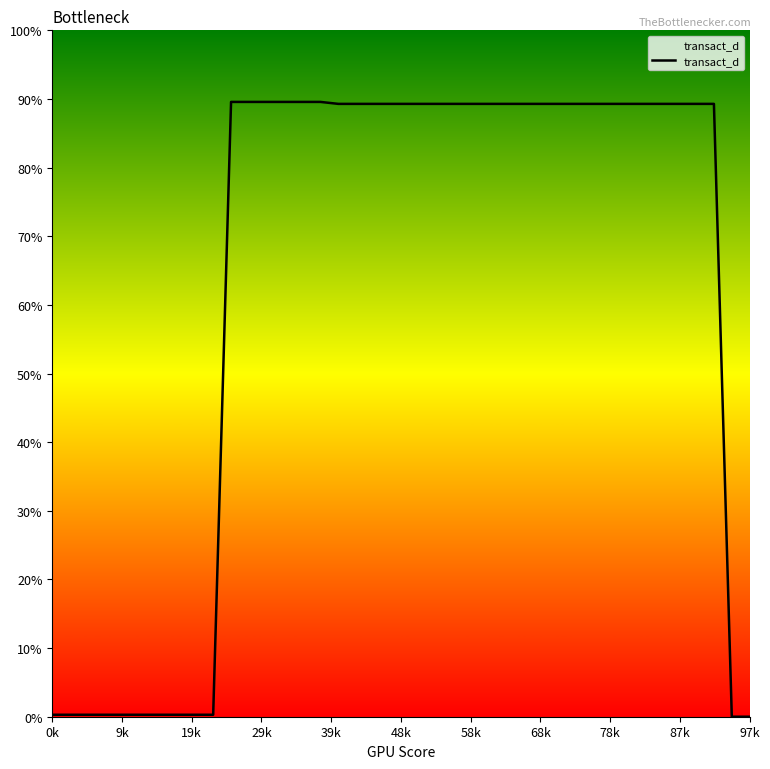

Does the chart display data point markers on the line(s)?

No